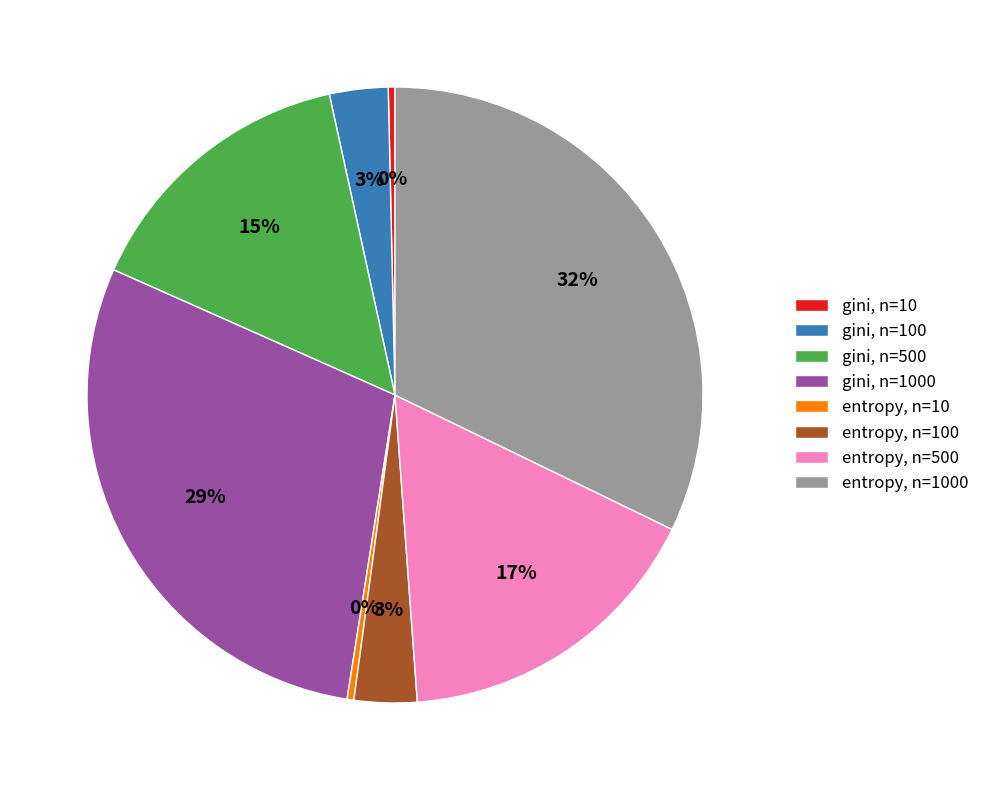

Is the sum of entropy, n=1000 and gini, n=1000 greater than half?

Yes